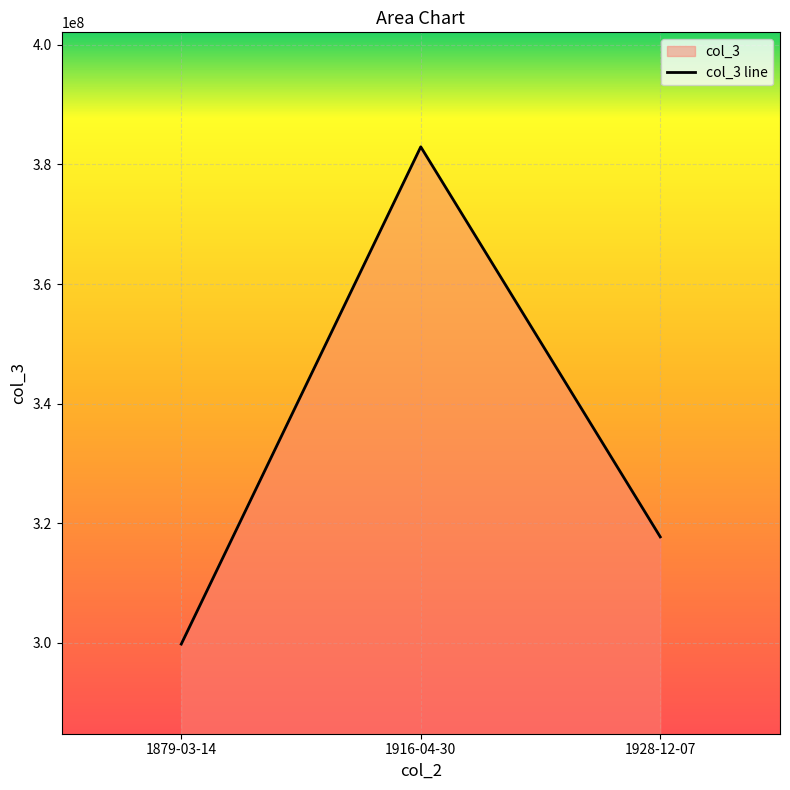

How many lines are shown in the chart?

1